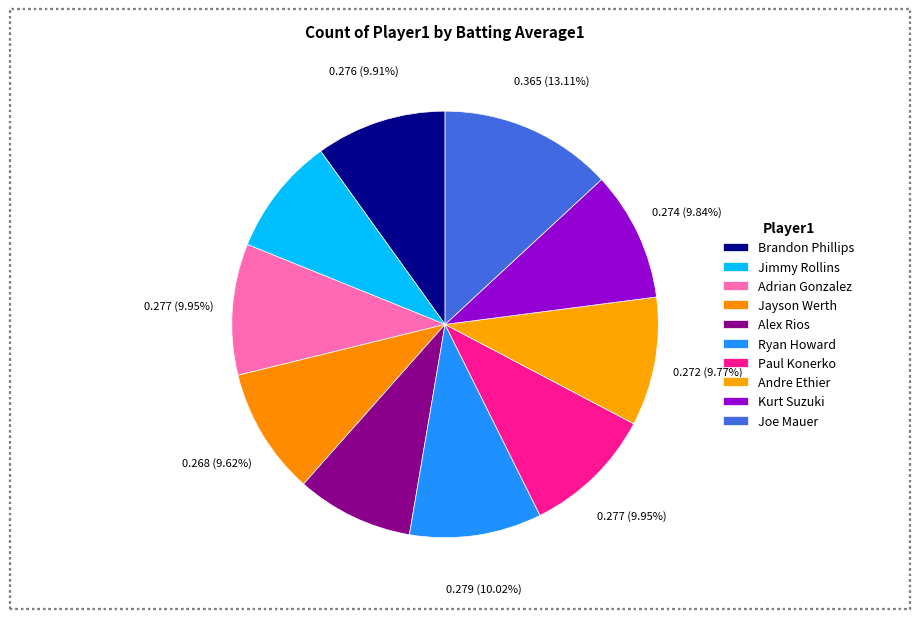

Which category has the smallest portion of the pie?

Alex Rios